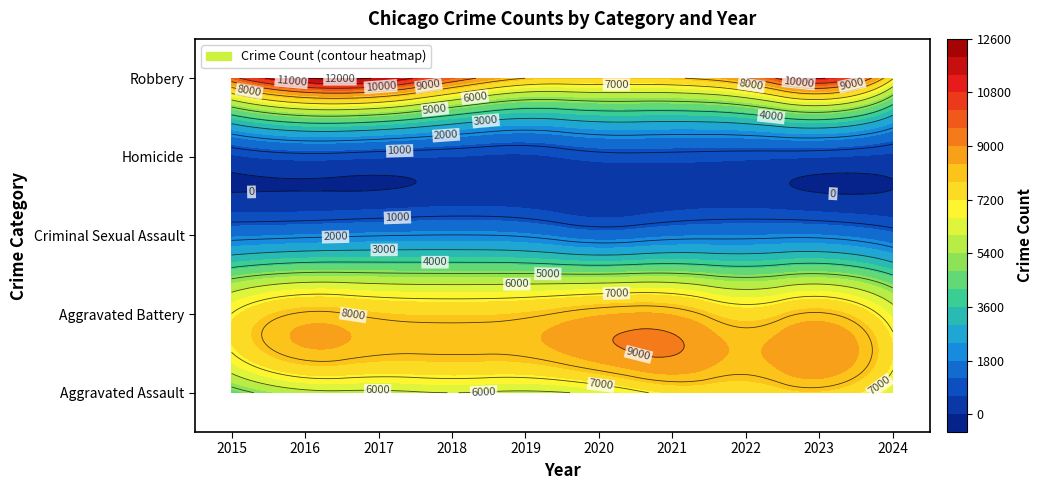

Which category has the highest value in the Homicide series?

2021